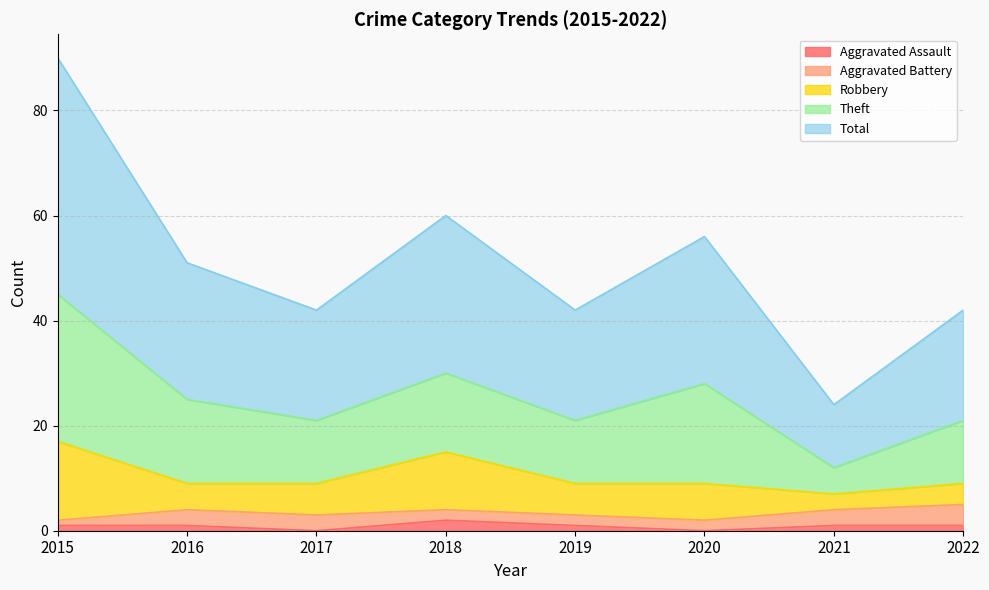

Which category has the highest value in the Theft series?

2015